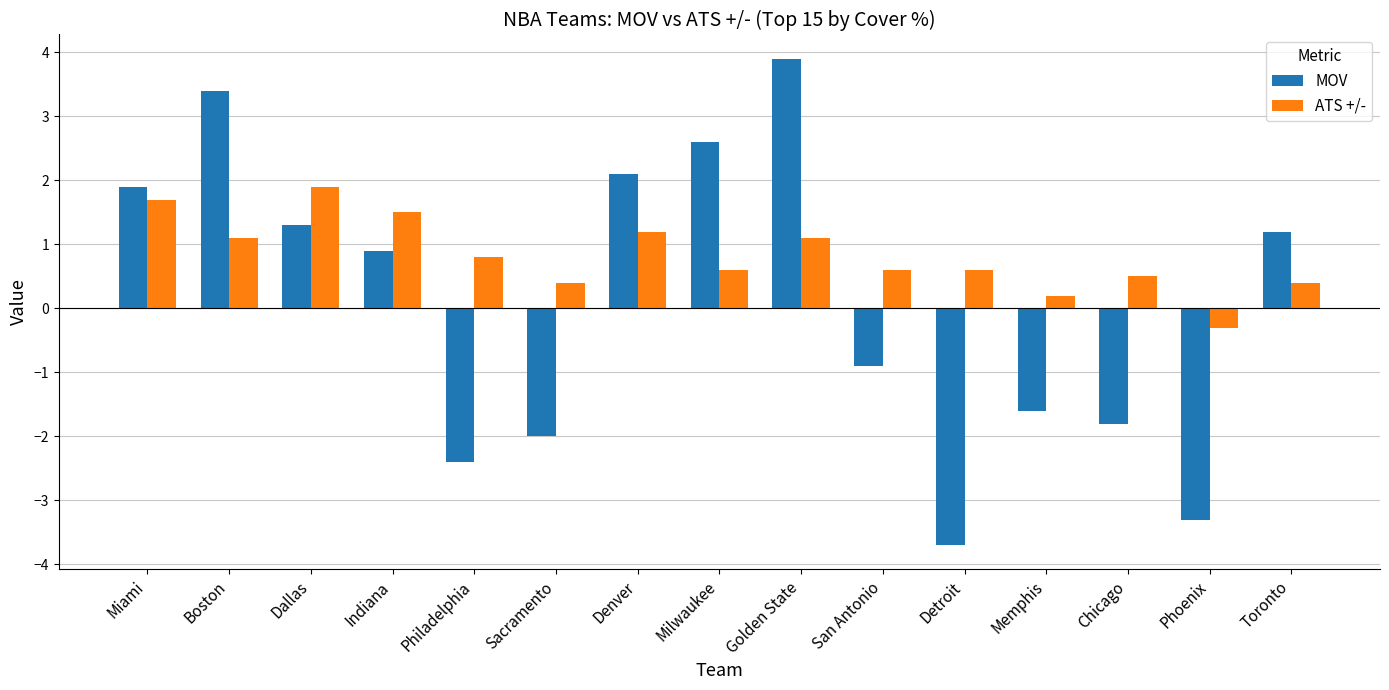

What is the difference between the maximum and minimum values in the MOV series?

7.6